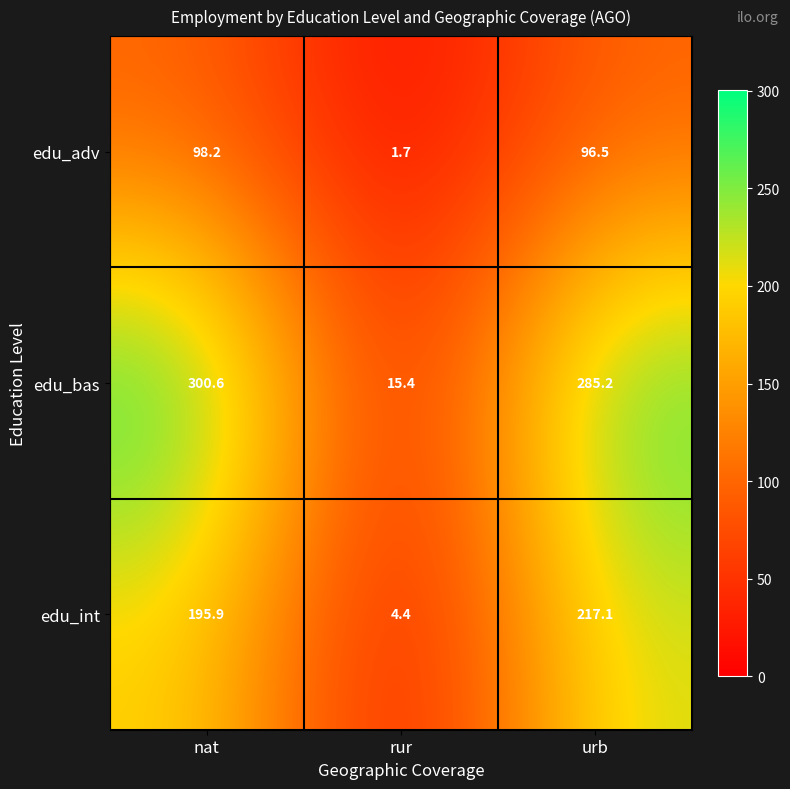

Which series has the largest total across all categories?

edu_bas